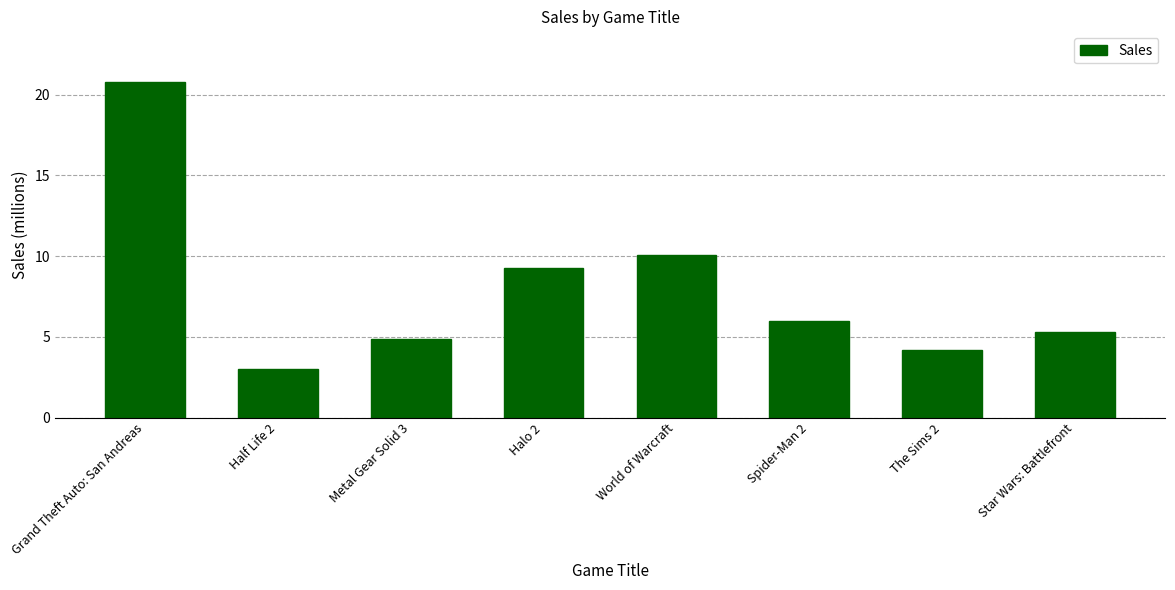

What is the change in value from Grand Theft Auto: San Andreas to Spider-Man 2?

-14.8